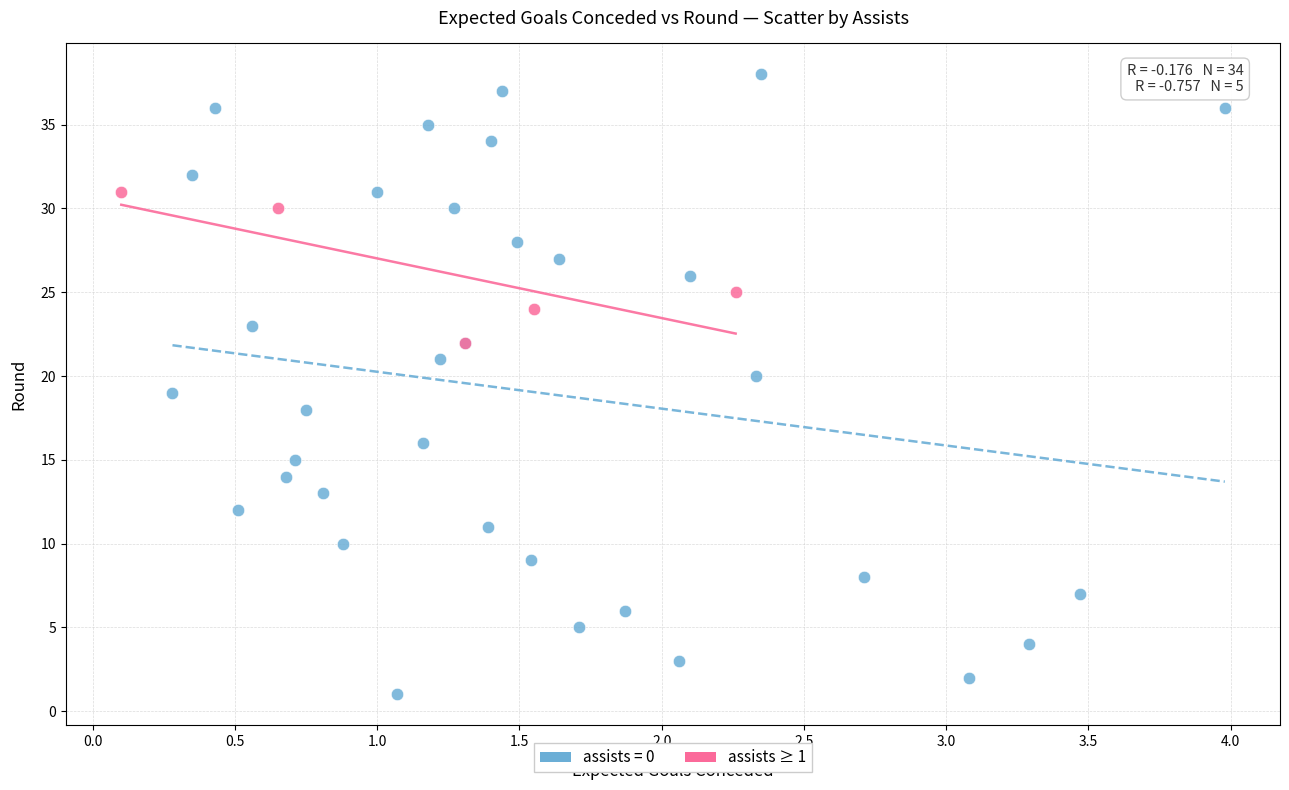

Which series contains the highest Y value?

assists = 0